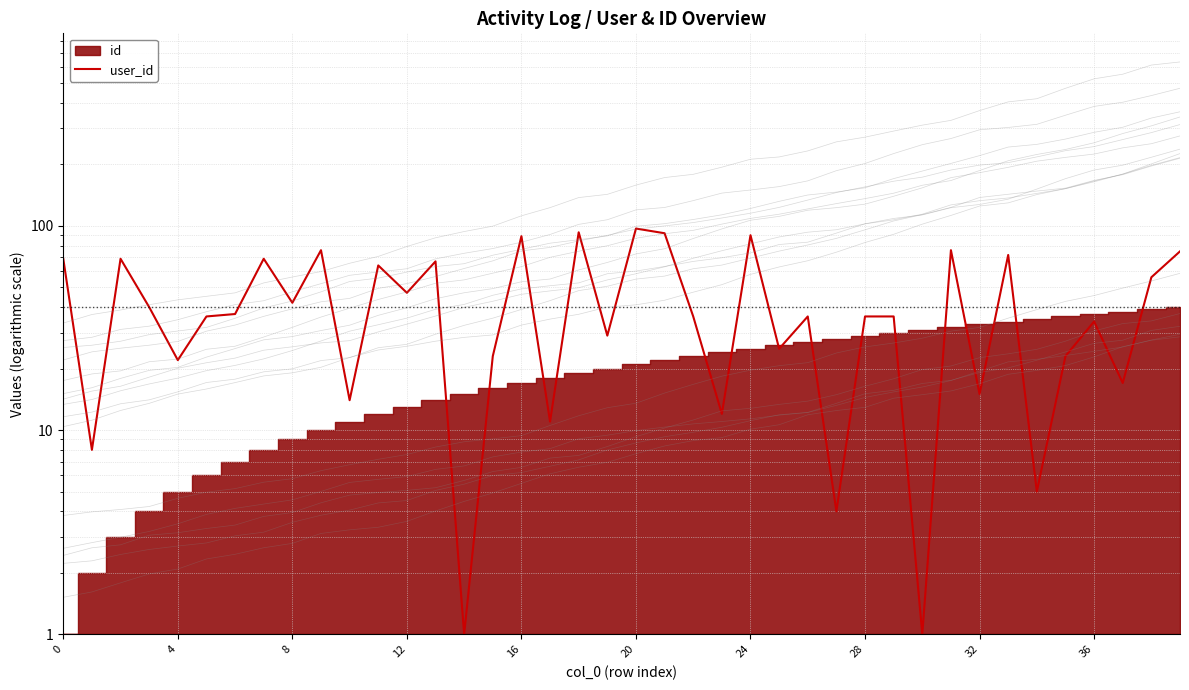

How many points are lower than both their immediate neighbors (excluding endpoints)?

15